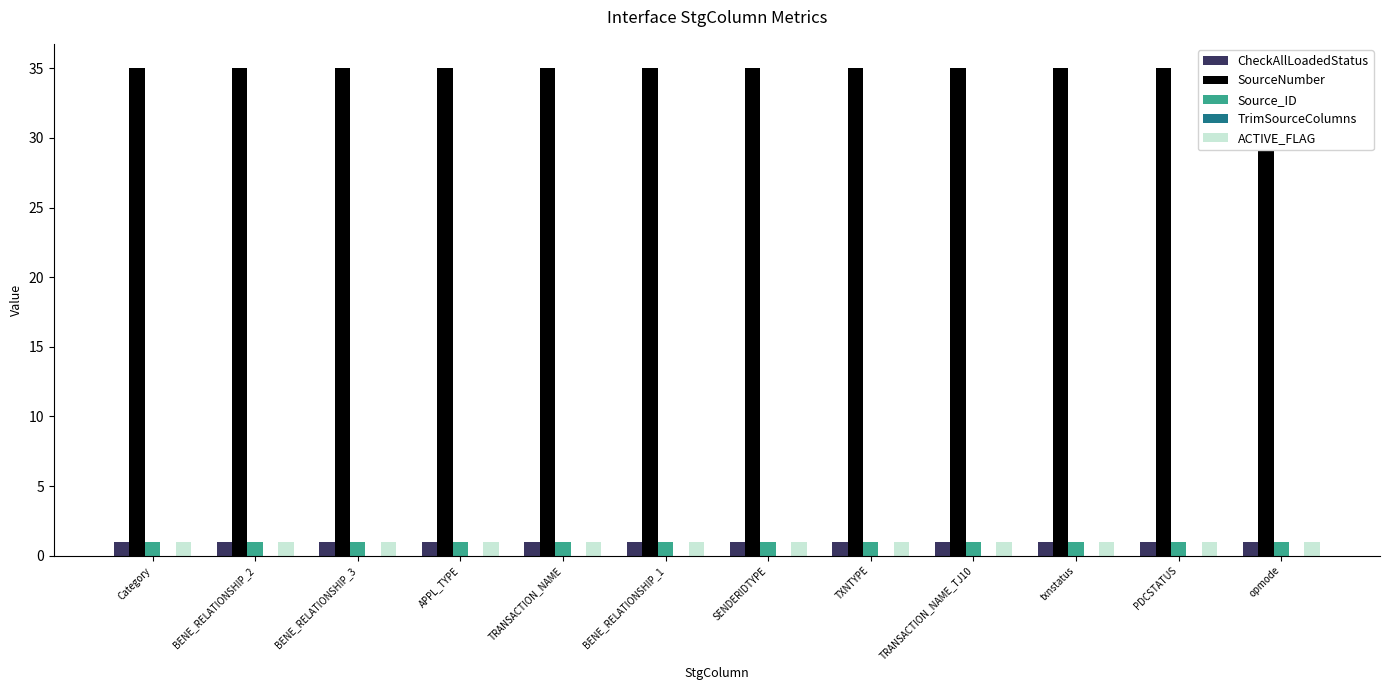

How many series are shown in this chart?

5